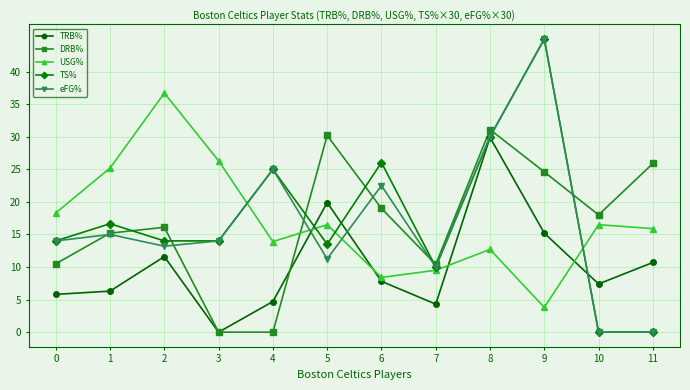

At how many categories does at least one series exceed 9?

12